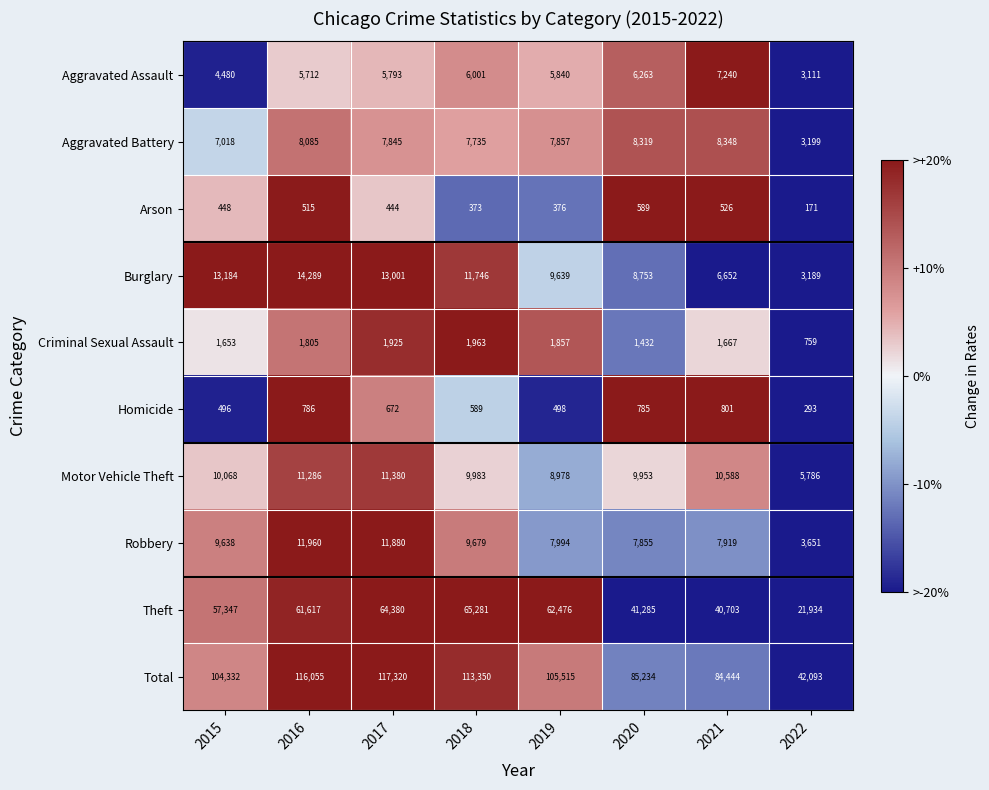

Which label corresponds to the largest value in the chart?

2017